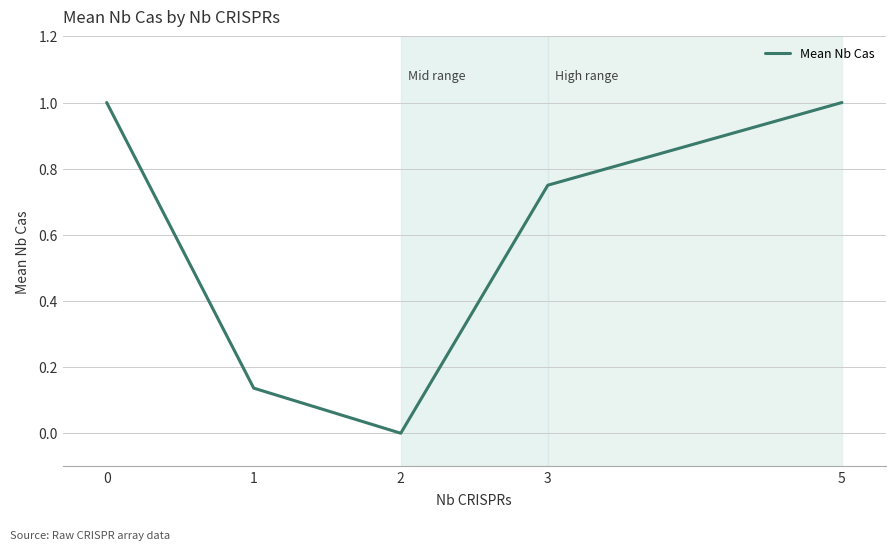

Count the number of values greater than 0.

4